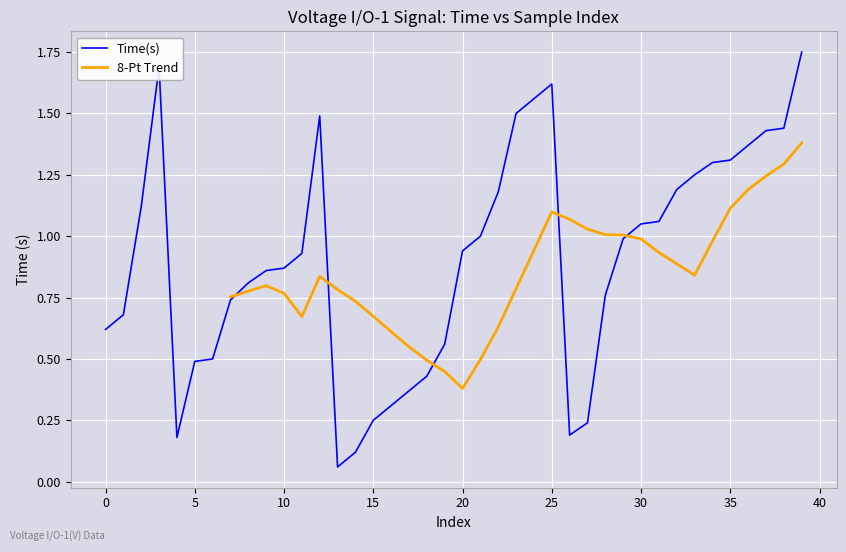

Which has a higher value, 30 or 33?

33